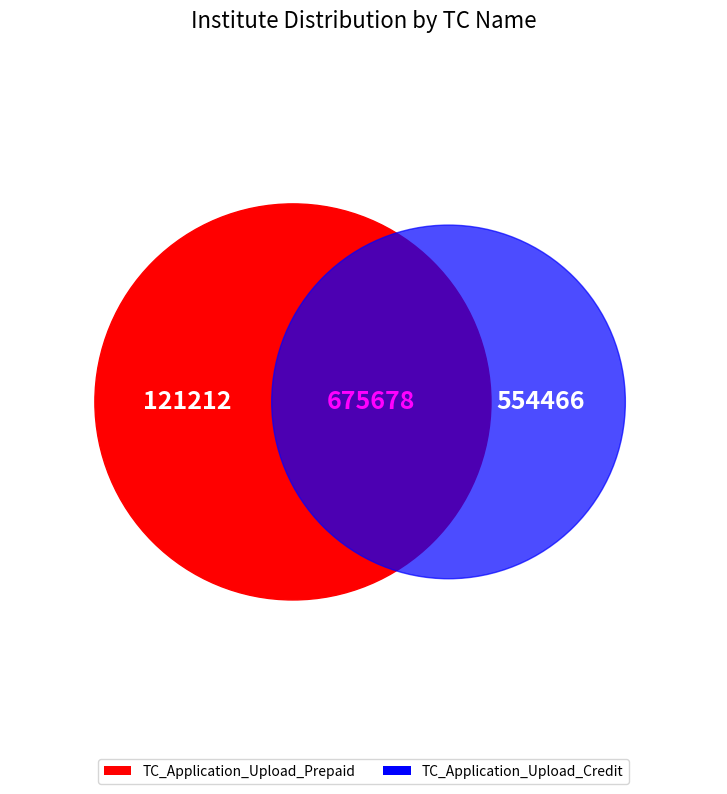

Between TC_Application_Upload_Credit and TC_Application_Upload_Prepaid, which is larger?

TC_Application_Upload_Credit